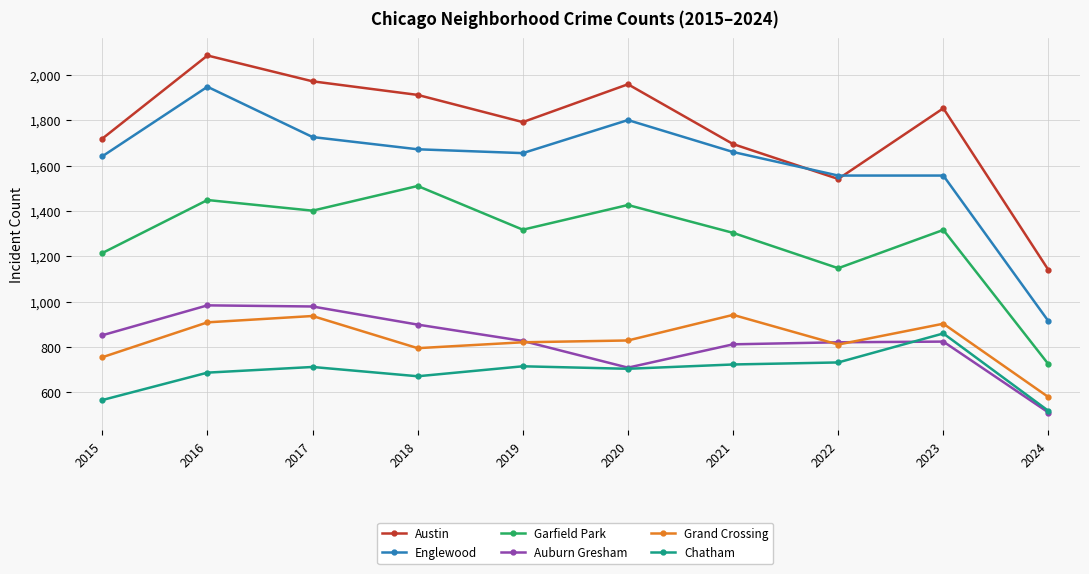

What is the difference between the highest and lowest values at 2022?

825